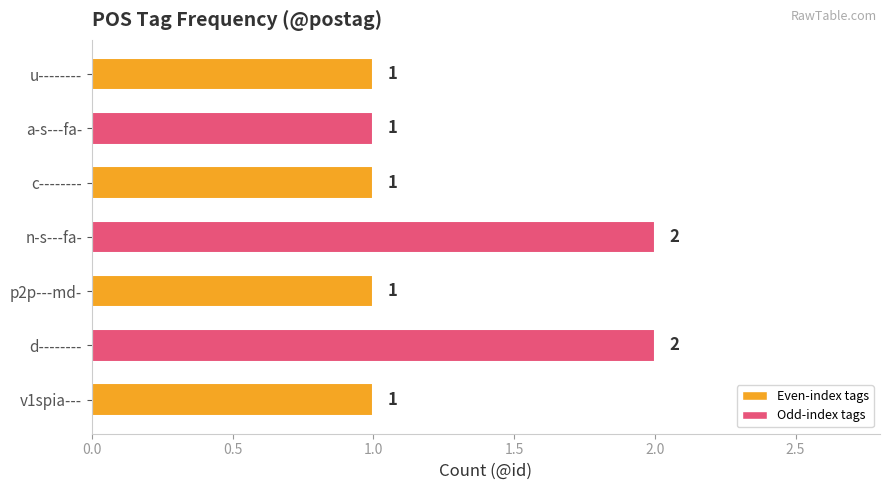

What is the smallest value displayed?

1